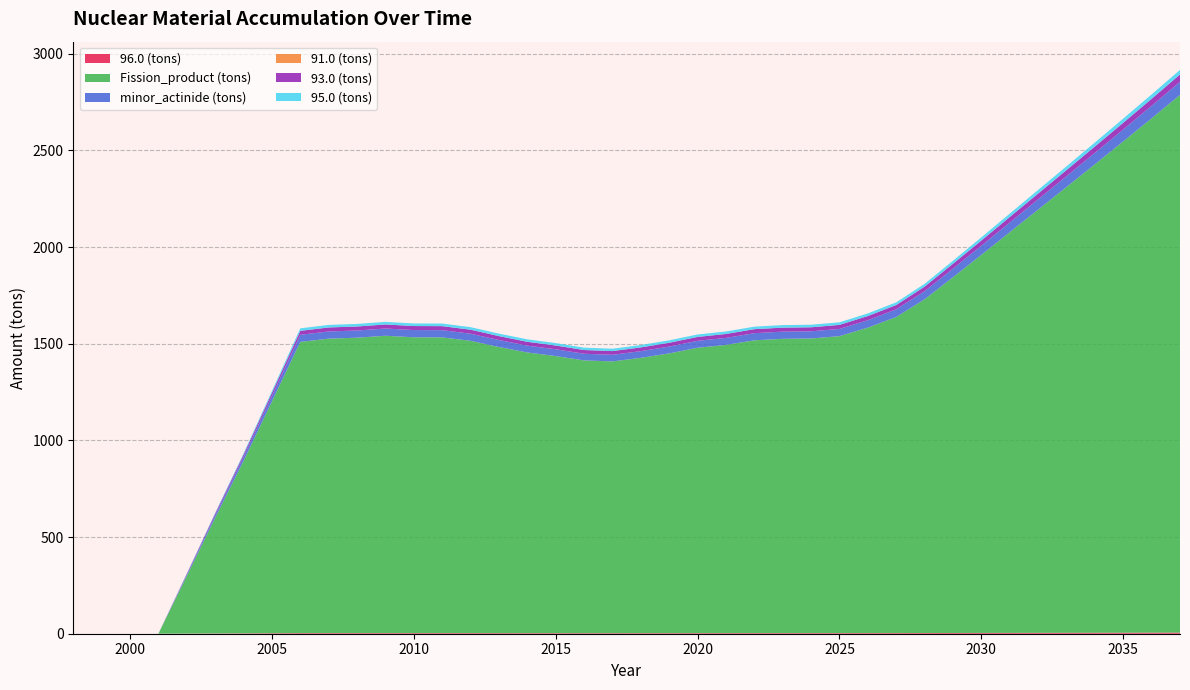

Reading left to right, list all the values displayed in this chart.

96.0 (tons): 1998=0.0	1999=0.0	2000=0.0	2001=0.0	2002=0.8	2003=1.4	2004=1.9	2005=2.5	2006=3.1	2007=3.1	2008=3.1	2009=3.1	2010=3.1	2011=3.1	2012=3.1	2013=3.0	2014=2.9	2015=2.9	2016=2.9	2017=2.9	2018=2.9	2019=2.9	2020=3.0	2021=3.0	2022=3.1	2023=3.1	2024=3.1	2025=3.1	2026=3.2	2027=3.4	2028=3.5	2029=3.8	2030=4.0	2031=4.2	2032=4.5	2033=4.7	2034=5.0	2035=5.2	2036=5.4	2037=5.7
Fission_product (tons): 1998=0.0	1999=0.0	2000=0.0	2001=0.0	2002=297.3	2003=598.1	2004=891.5	2005=1198.7	2006=1506.2	2007=1523.0	2008=1527.9	2009=1537.9	2010=1530.1	2011=1529.6	2012=1511.9	2013=1480.0	2014=1451.7	2015=1433.1	2016=1410.8	2017=1405.5	2018=1423.8	2019=1447.0	2020=1476.0	2021=1490.7	2022=1514.5	2023=1522.1	2024=1523.8	2025=1535.8	2026=1579.8	2027=1634.7	2028=1726.1	2029=1840.0	2030=1955.4	2031=2072.3	2032=2189.1	2033=2305.7	2034=2422.9	2035=2541.1	2036=2660.2	2037=2781.3
minor_actinide (tons): 1998=0.0	1999=0.0	2000=0.0	2001=0.0	2002=6.7	2003=13.5	2004=20.5	2005=28.4	2006=36.6	2007=37.1	2008=37.2	2009=37.5	2010=37.3	2011=37.3	2012=36.8	2013=36.1	2014=35.5	2015=35.0	2016=34.4	2017=34.2	2018=34.6	2019=35.2	2020=35.9	2021=36.3	2022=36.8	2023=37.1	2024=37.1	2025=37.4	2026=38.4	2027=39.6	2028=41.8	2029=44.5	2030=47.3	2031=50.2	2032=53.0	2033=55.9	2034=58.7	2035=61.6	2036=64.5	2037=67.4
91.0 (tons): 1998=0.0	1999=0.0	2000=0.0	2001=0.0	2002=0.0	2003=0.0	2004=0.0	2005=0.0	2006=0.0	2007=0.0	2008=0.0	2009=0.0	2010=0.0	2011=0.0	2012=0.0	2013=0.0	2014=0.0	2015=0.0	2016=0.0	2017=0.0	2018=0.0	2019=0.0	2020=0.0	2021=0.0	2022=0.0	2023=0.0	2024=0.0	2025=0.0	2026=0.0	2027=0.0	2028=0.0	2029=0.0	2030=0.0	2031=0.0	2032=0.0	2033=0.0	2034=0.0	2035=0.0	2036=0.0	2037=0.0
93.0 (tons): 1998=0.0	1999=0.0	2000=0.0	2001=0.0	2002=4.4	2003=8.4	2004=12.3	2005=16.4	2006=20.5	2007=20.8	2008=20.8	2009=21.0	2010=20.9	2011=20.9	2012=20.6	2013=20.1	2014=19.8	2015=19.5	2016=19.2	2017=19.2	2018=19.4	2019=19.7	2020=20.1	2021=20.3	2022=20.7	2023=20.7	2024=20.8	2025=21.0	2026=21.6	2027=22.3	2028=23.6	2029=25.2	2030=26.7	2031=28.3	2032=29.9	2033=31.5	2034=33.1	2035=34.7	2036=36.3	2037=38.0
95.0 (tons): 1998=0.0	1999=0.0	2000=0.0	2001=0.0	2002=1.6	2003=3.7	2004=6.3	2005=9.4	2006=13.0	2007=13.2	2008=13.2	2009=13.4	2010=13.3	2011=13.3	2012=13.2	2013=13.0	2014=12.8	2015=12.6	2016=12.3	2017=12.1	2018=12.3	2019=12.5	2020=12.7	2021=12.9	2022=13.1	2023=13.2	2024=13.3	2025=13.3	2026=13.6	2027=13.9	2028=14.6	2029=15.6	2030=16.6	2031=17.6	2032=18.6	2033=19.6	2034=20.7	2035=21.7	2036=22.7	2037=23.8